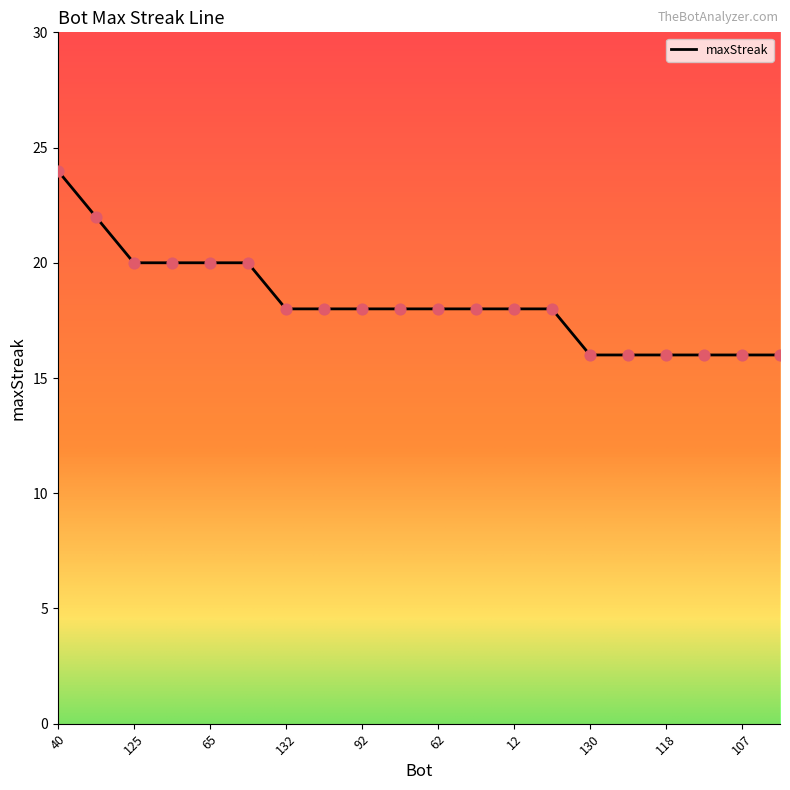

What is the difference between the maximum and minimum values?

8